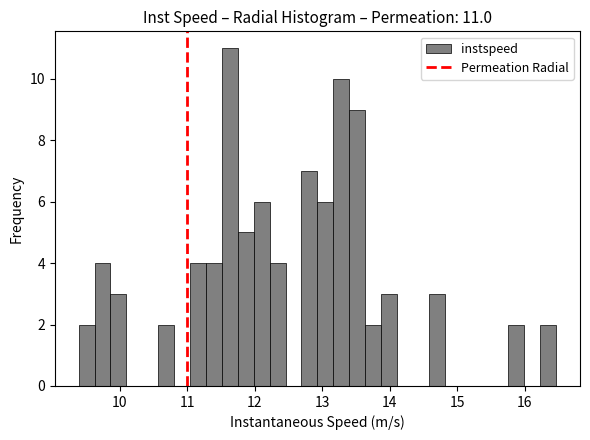

Around what value on the x-axis is the tallest bar? Give the approximate position of its centre, as read against the axis.

11.6